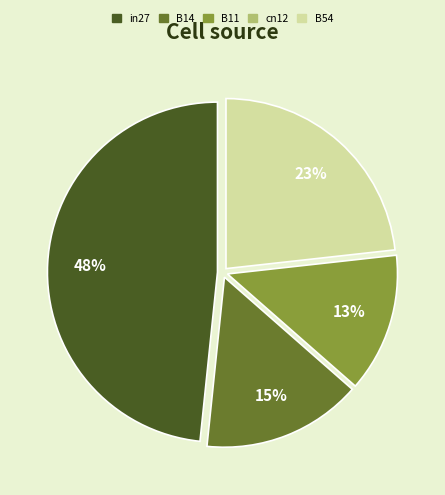

To the nearest percent, what is the average slice percentage?

25%